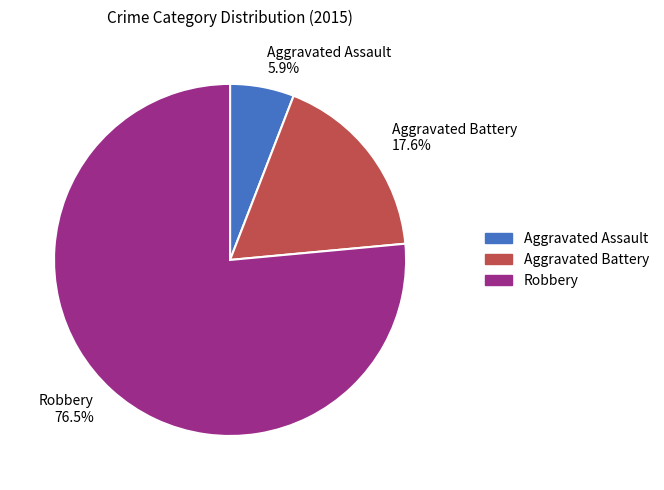

Is there a majority slice in this chart?

Yes